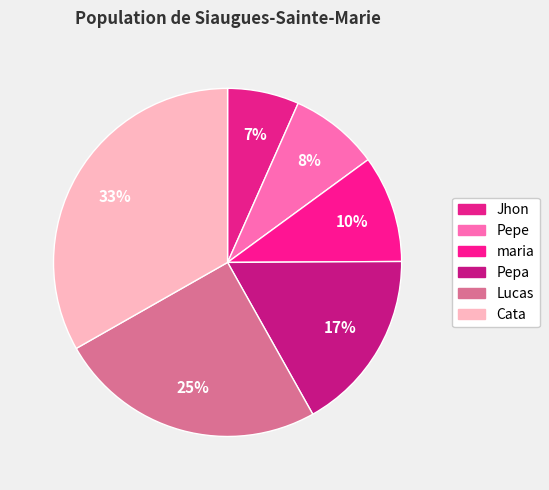

Does Pepa represent more than half of the total?

No